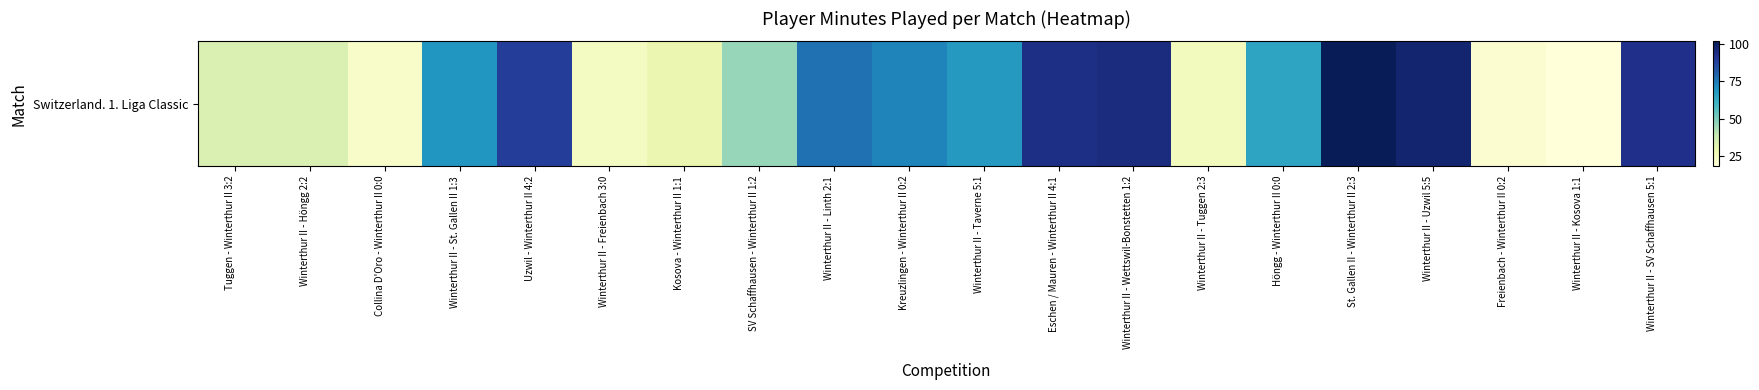

The value at Winterthur II - Linth 2:1 is 27. True or false?

False